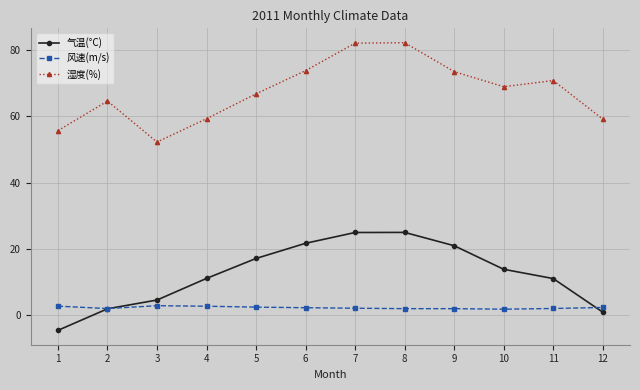

Rank the series at 6 from highest to lowest value.

湿度(%), 气温(°C), 风速(m/s)